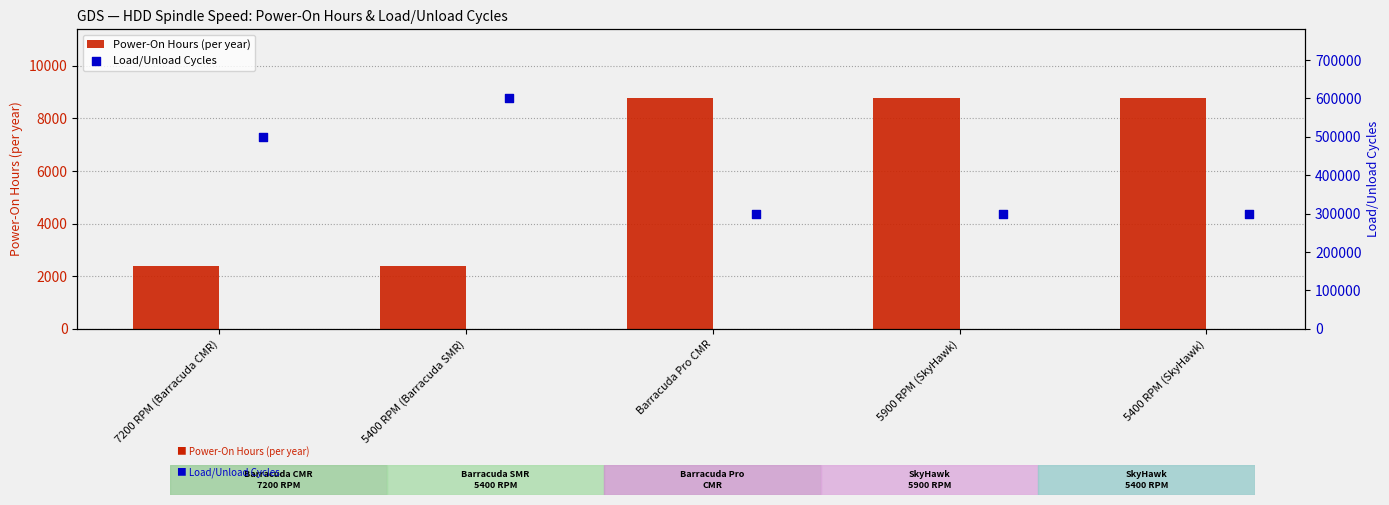

True or false: Power-On Hours (per year) has a value of 5582 at 5400 RPM (SkyHawk).

False